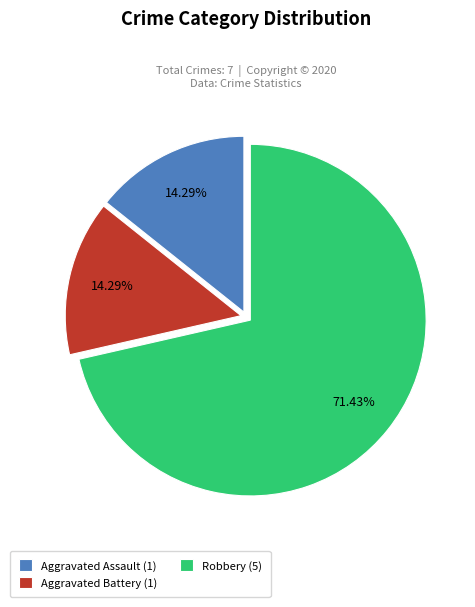

The Robbery slice represents 80% of the pie. True or false?

False